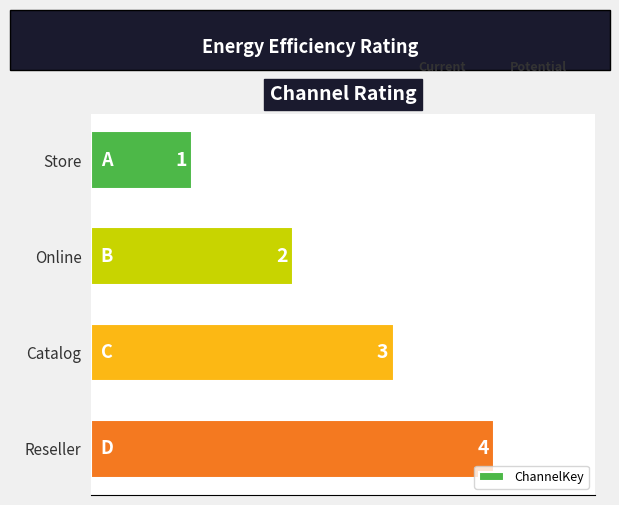

Count the values in the range 2 to 4.

3